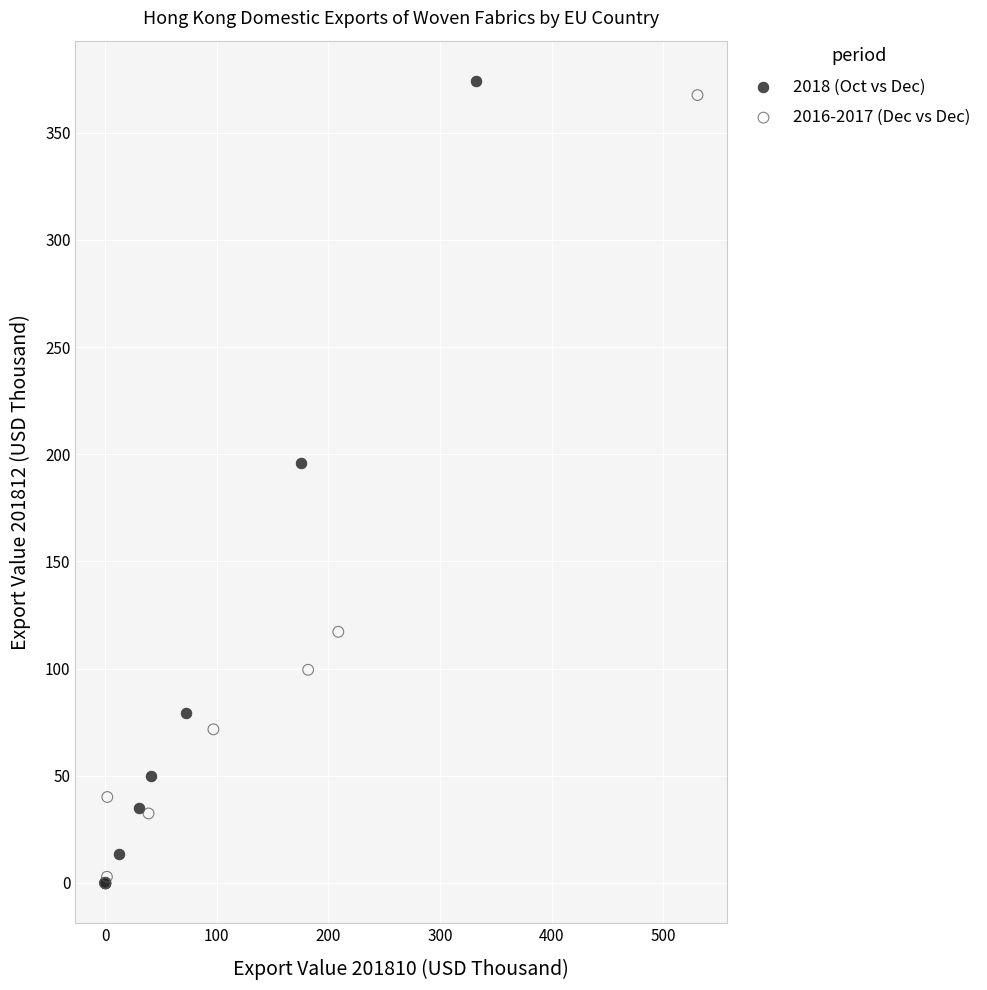

Which series contains the highest Y value?

2018 (Oct vs Dec)